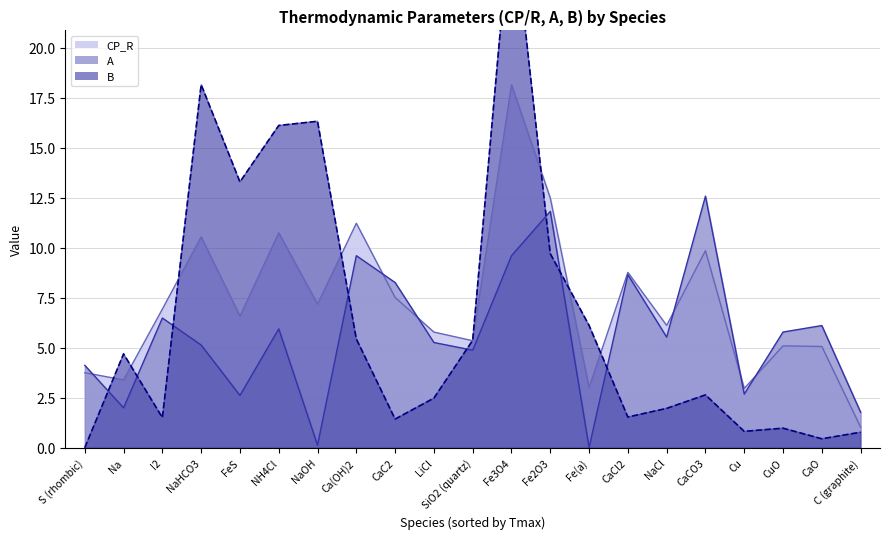

Where does the A series first go above 5?

I2